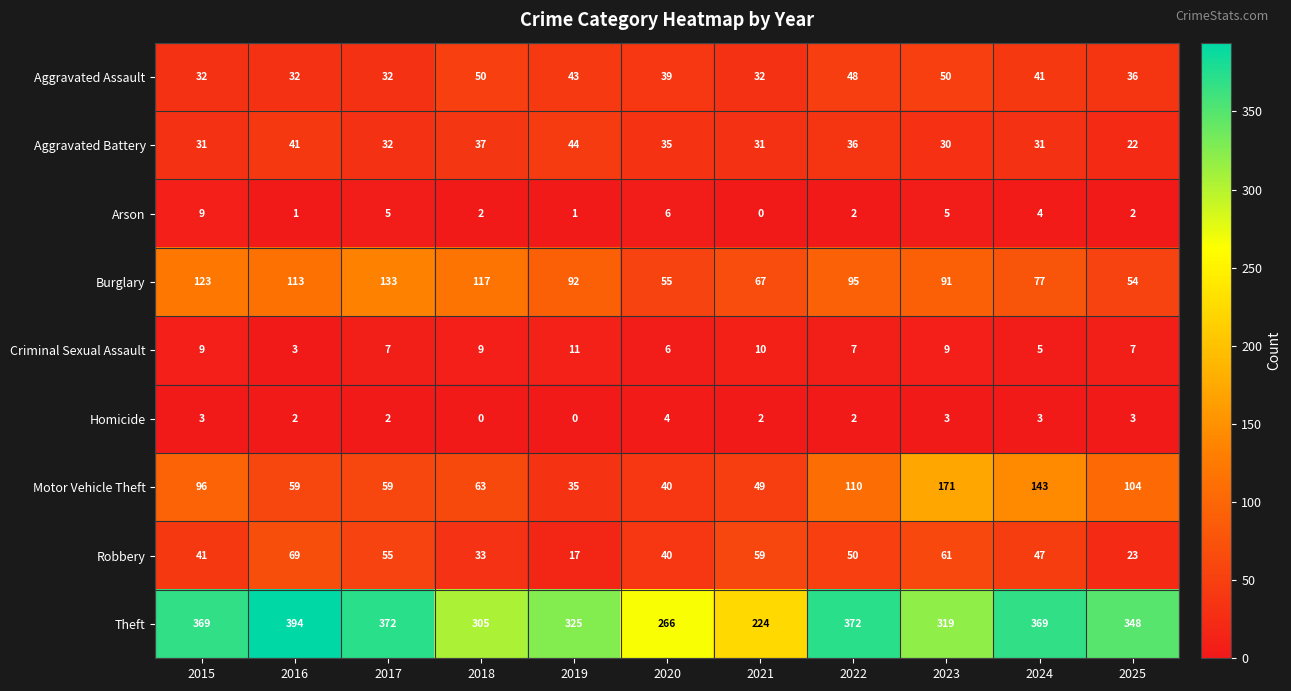

What is the difference between the highest and lowest values at 2021?

224